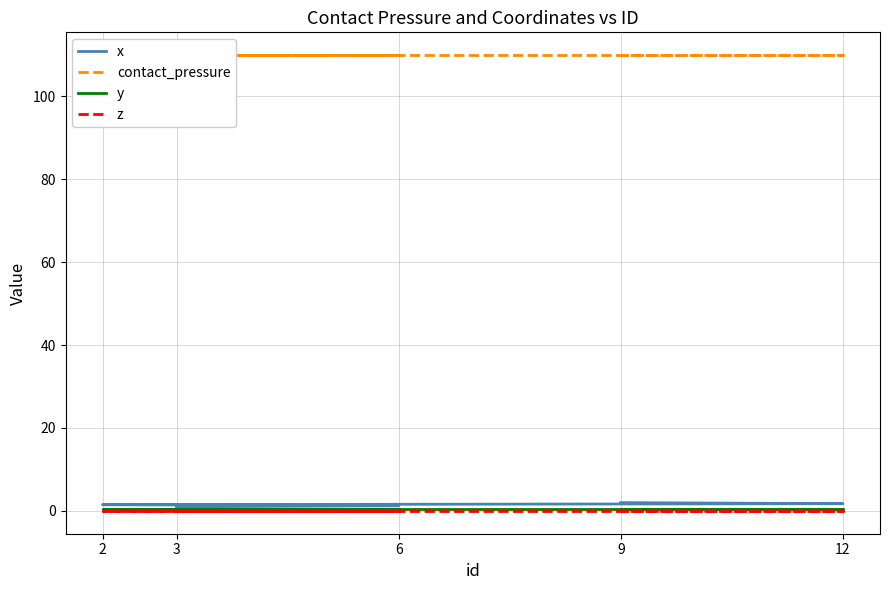

At which label is y closest to 0?

3